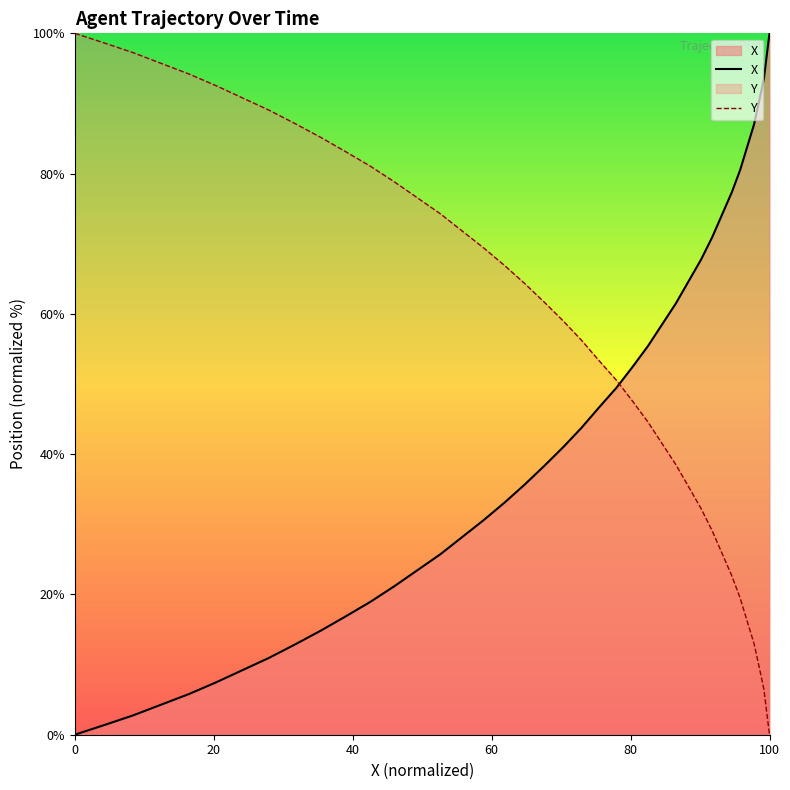

Rank the series at 0 from highest to lowest value.

Y, X